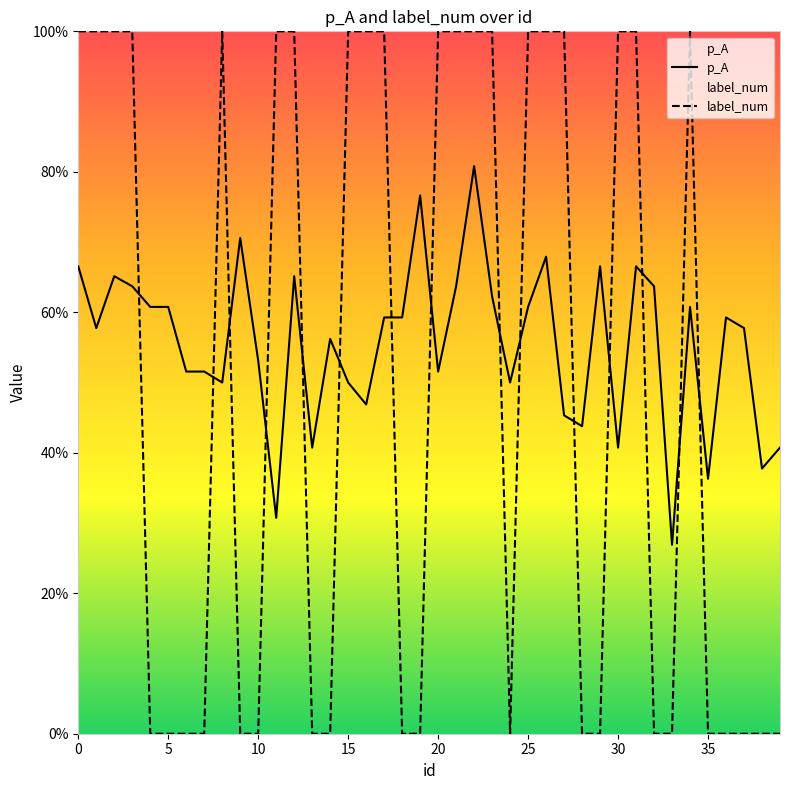

What is the difference between the maximum and minimum values in the p_A series?

0.5